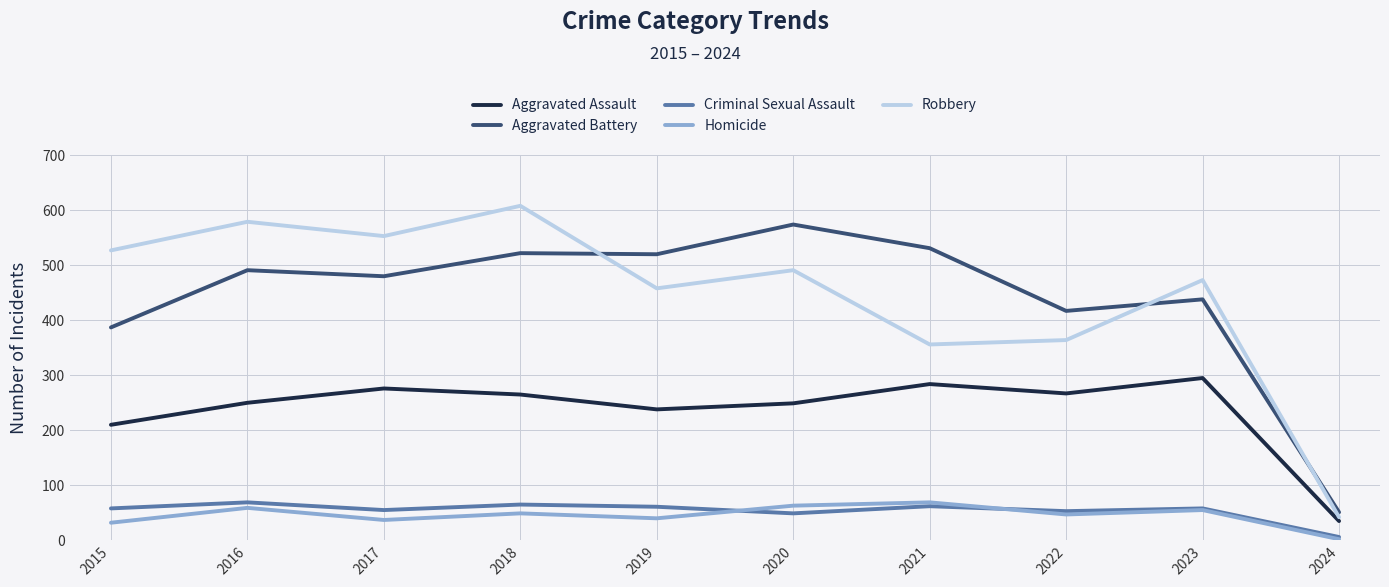

At which label does Homicide first exceed 49?

2016